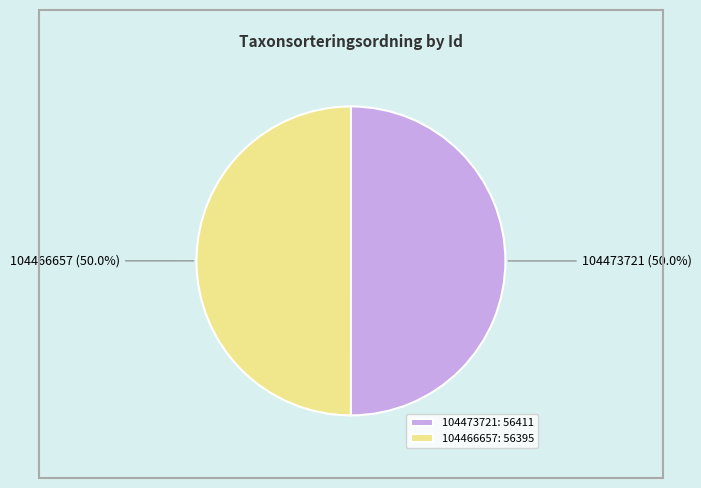

What is the total percentage of 104466657 and 104473721?

100.0%